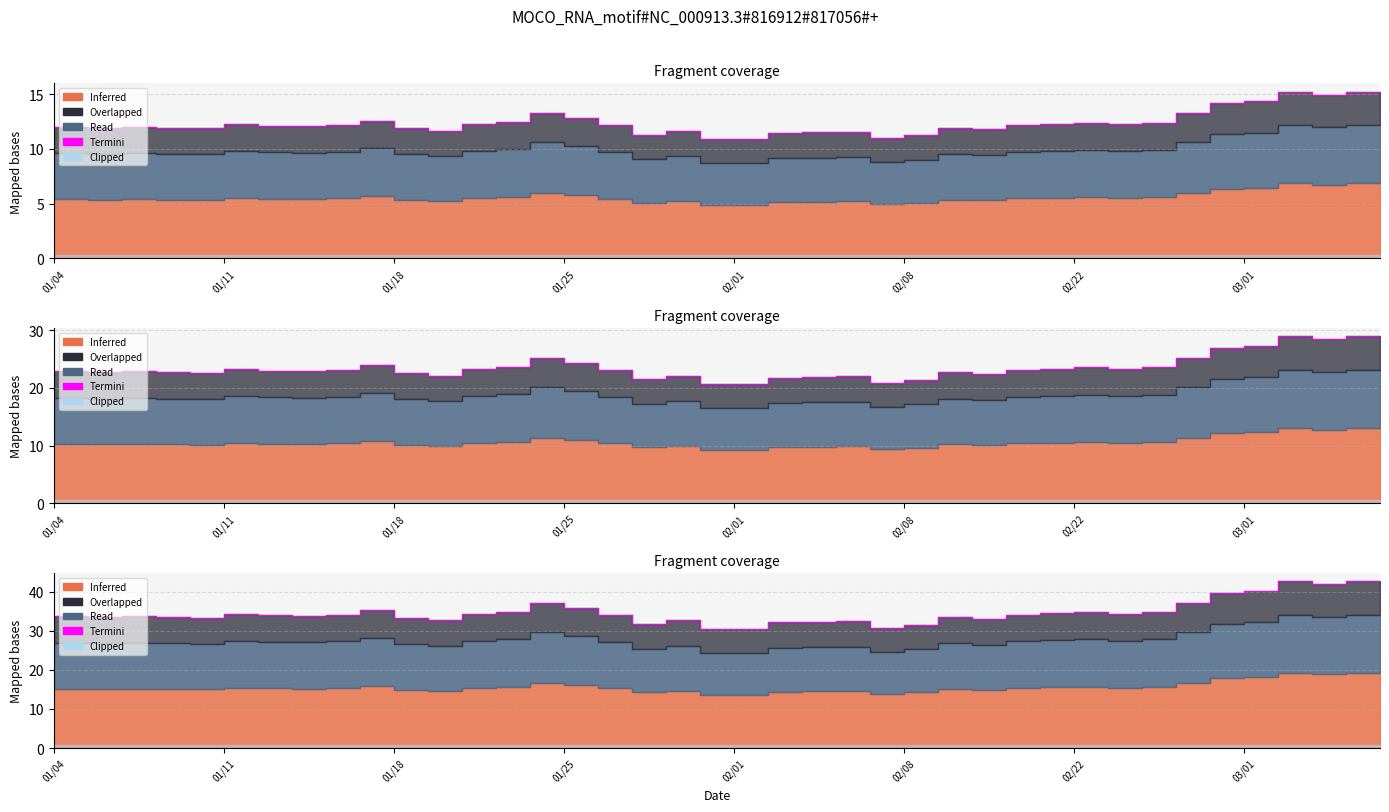

Where is the first local minimum?

01/18